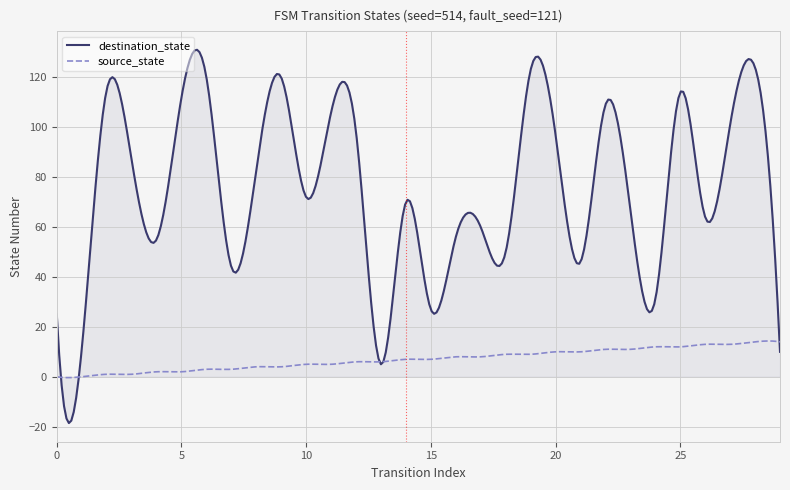

Which series has the largest total across all categories?

destination_state